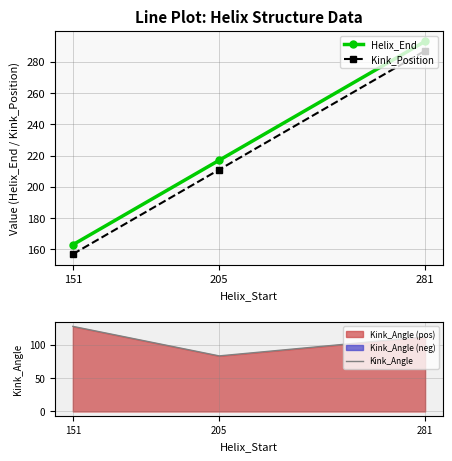

Reading left to right, extract all data points from this chart.

Helix_End: 151=163.0	205=217.0	281=293.0
Kink_Position: 151=157.0	205=211.0	281=287.0
Kink_Angle: 151=127.2	205=83.1	281=111.7